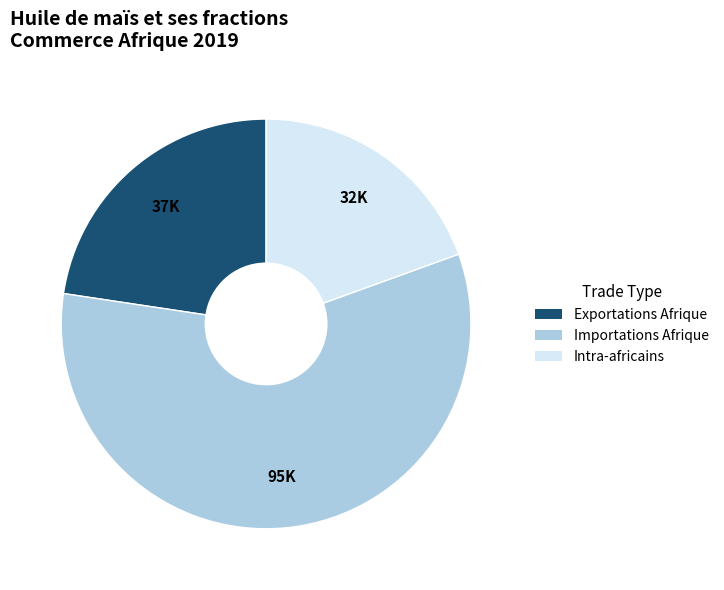

True or false: Importations Afrique accounts for 73% of the total.

False